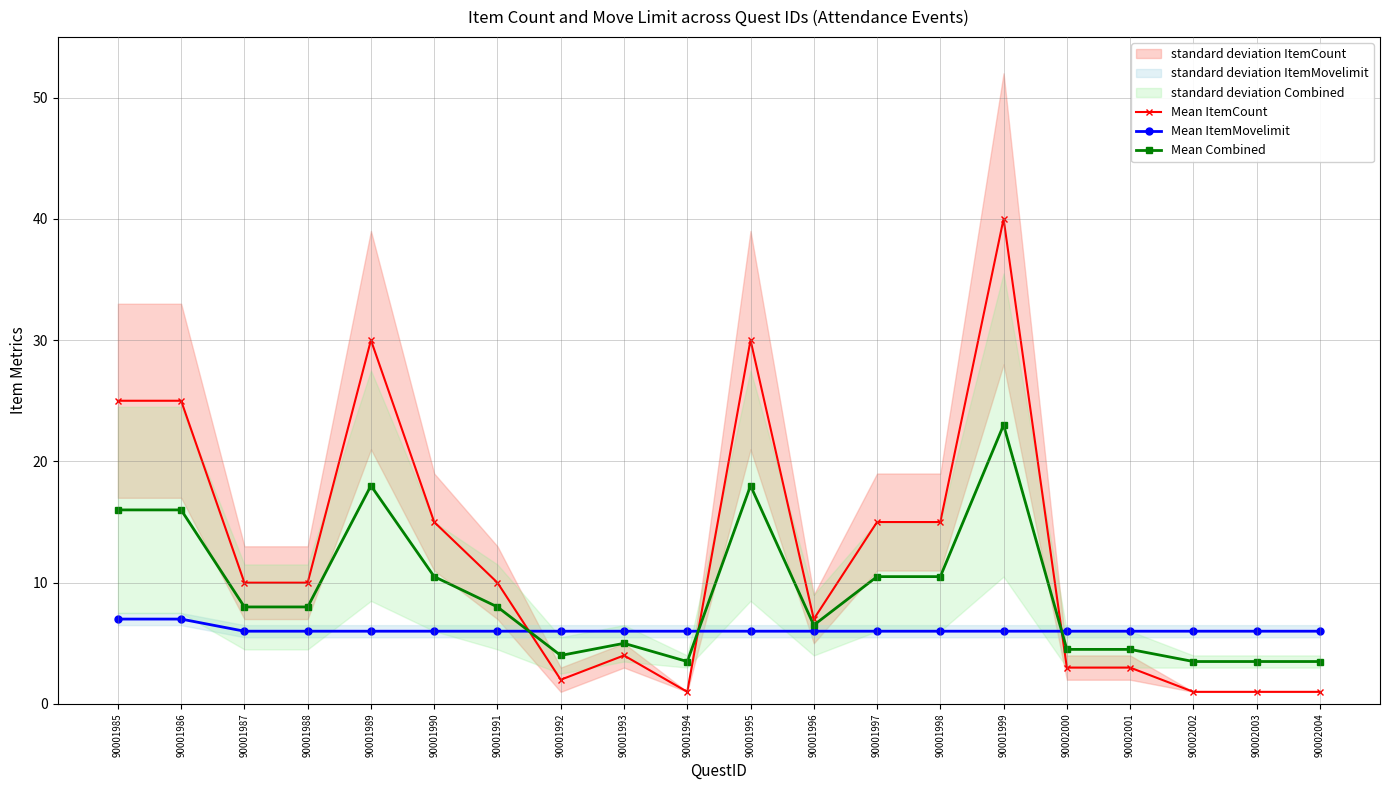

What is the value of the Mean ItemMovelimit point at the 3rd from the left?

6.0